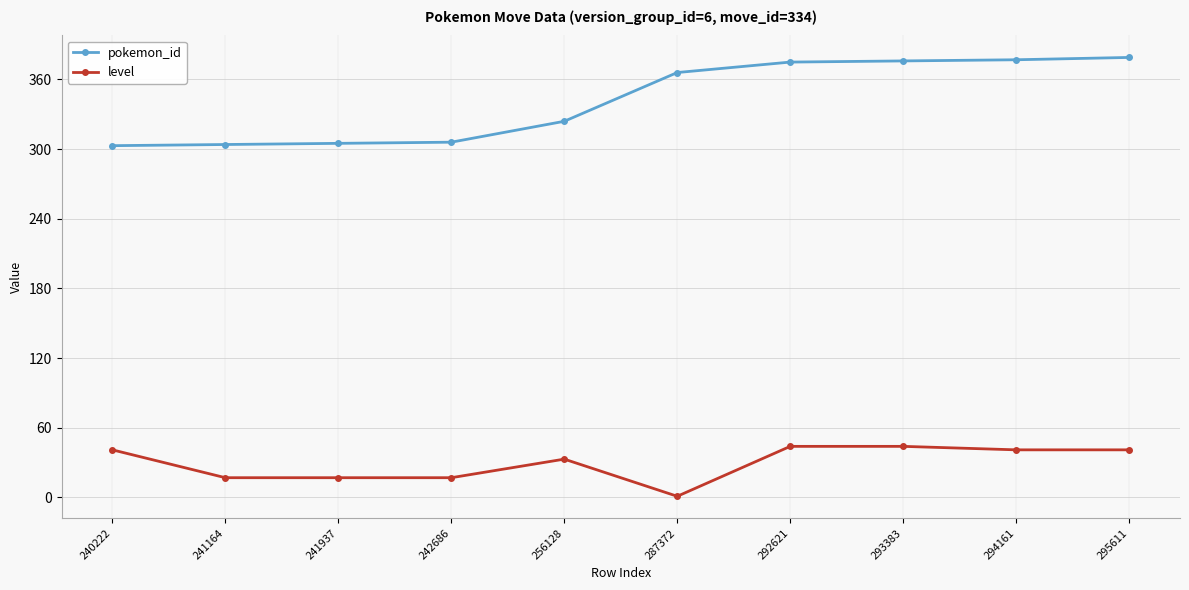

At which label does level reach its minimum?

287372